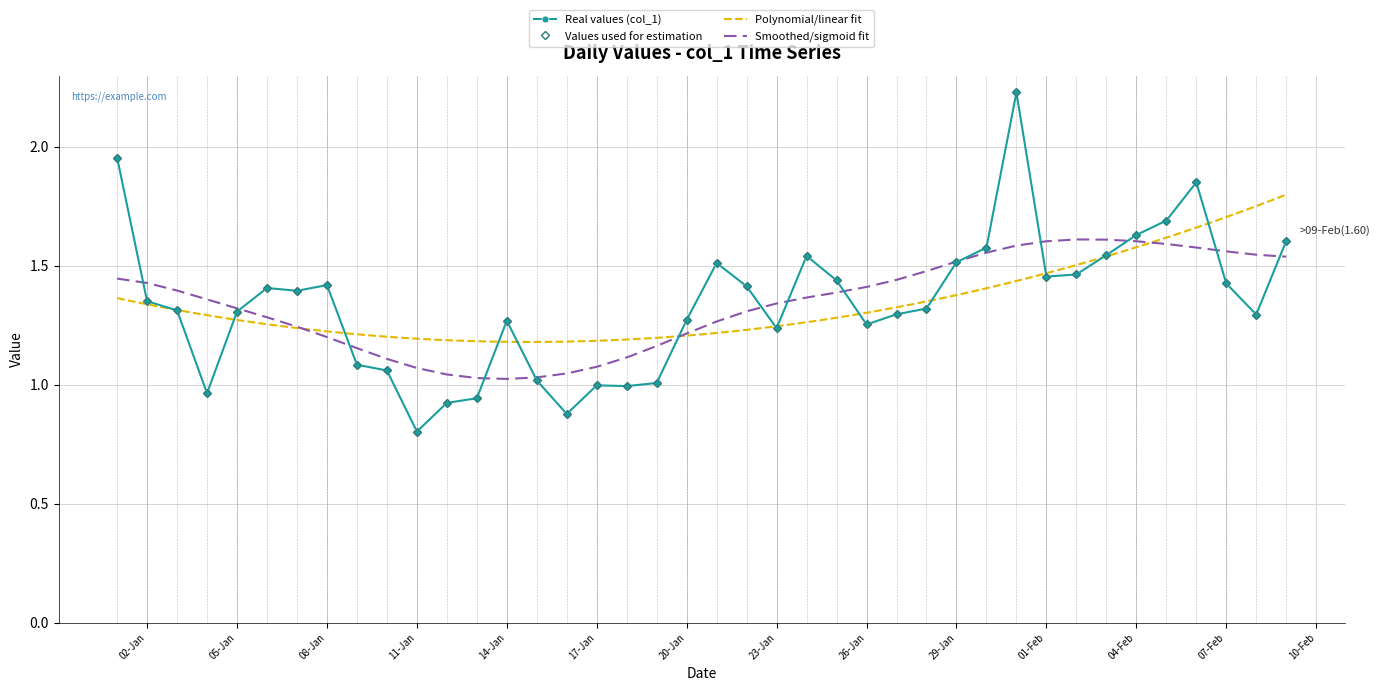

Reading left to right, transcribe all the data shown in this chart.

2.0	1.4	1.3	1.0	1.3	1.4	1.4	1.4	1.1	1.1	0.8	0.9	0.9	1.3	1.0	0.9	1.0	1.0	1.0	1.3	1.5	1.4	1.2	1.5	1.4	1.3	1.3	1.3	1.5	1.6	2.2	1.5	1.5	1.5	1.6	1.7	1.8	1.4	1.3	1.6